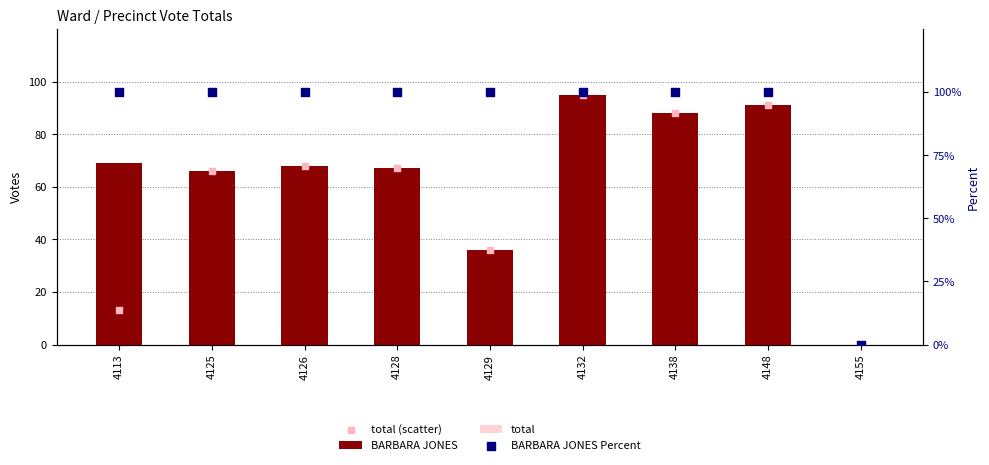

What is the total value across all series at 4138?

364